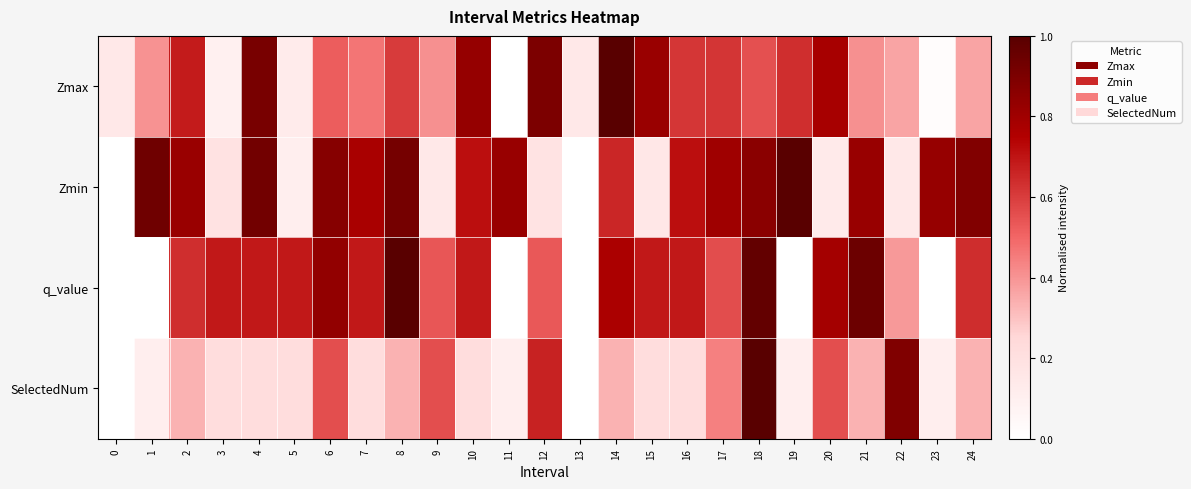

What is the total value across all series at 24?

2.2